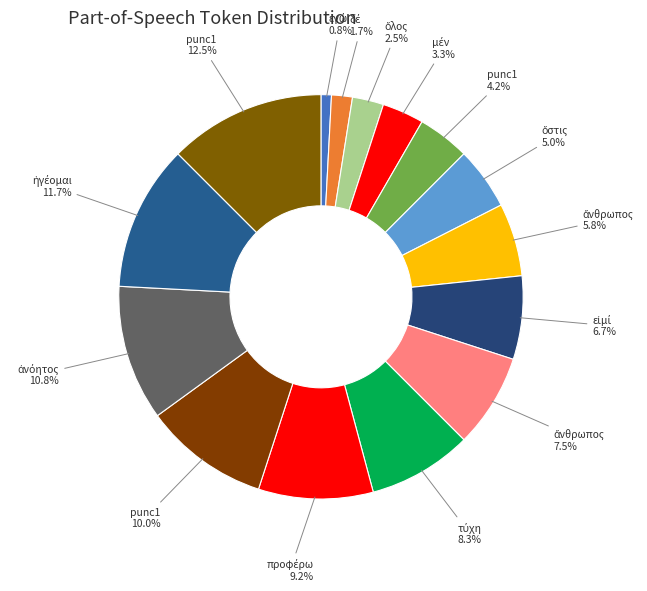

Rank the categories by value from highest to lowest.

punc1, ἡγέομαι, ἀνόητος, punc1, προφέρω, τύχη, ἄνθρωπος, εἰμί, ἄνθρωπος, ὅστις, punc1, μέν, ὅλος, δέ, ἐγώ